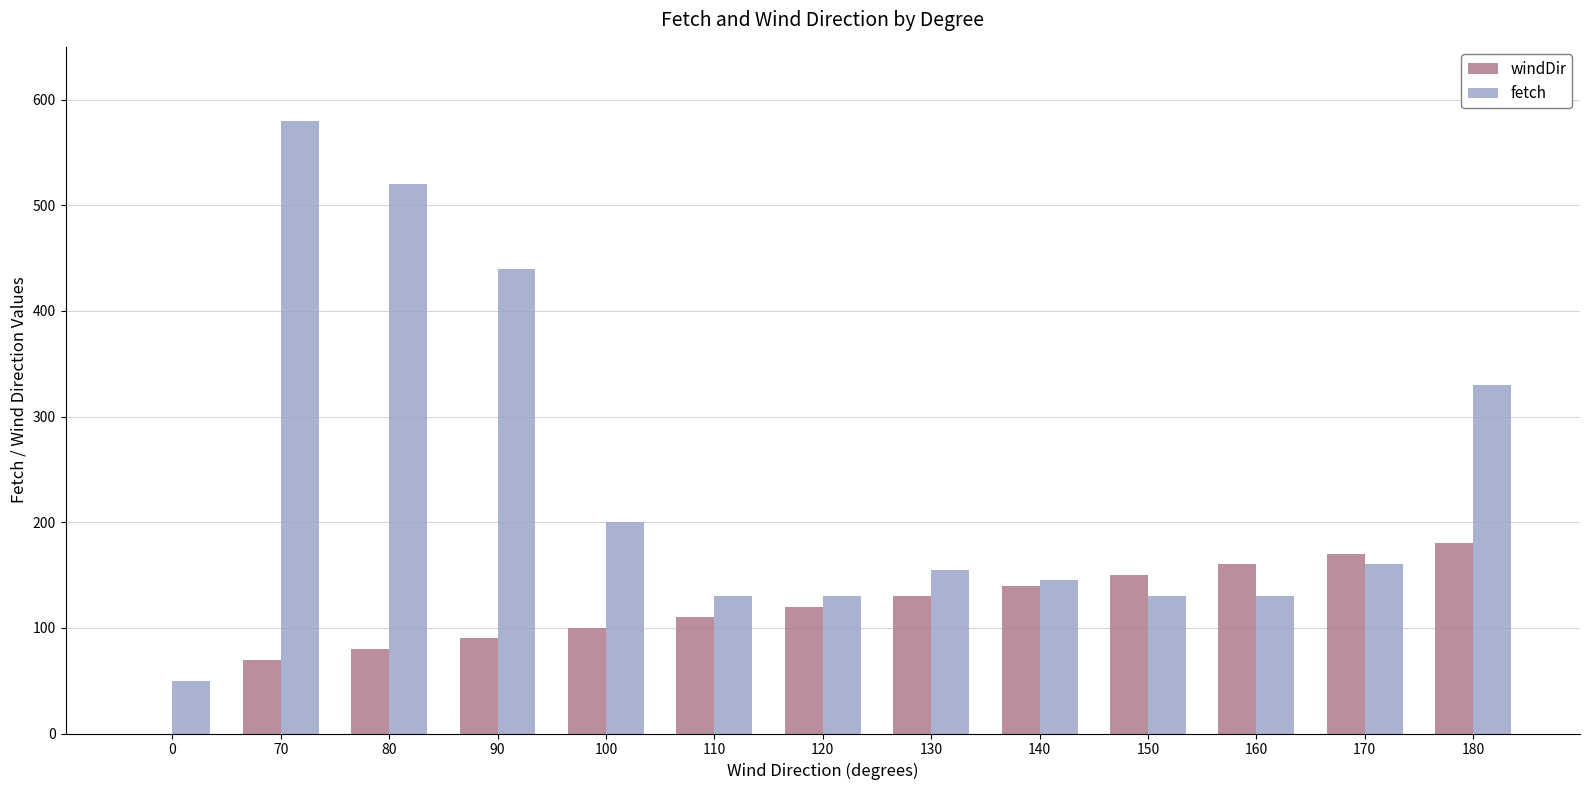

How many groups of bars are there?

13